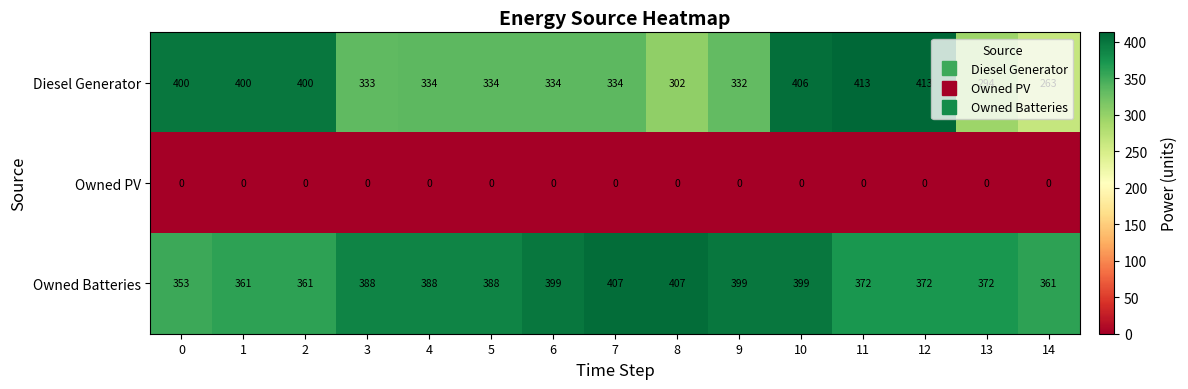

Rank the series at 13 from lowest to highest value.

Owned PV, Diesel Generator, Owned Batteries